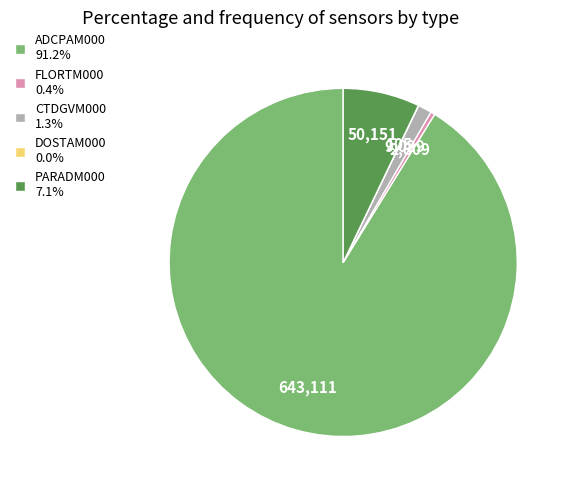

Does any single category account for the majority?

Yes